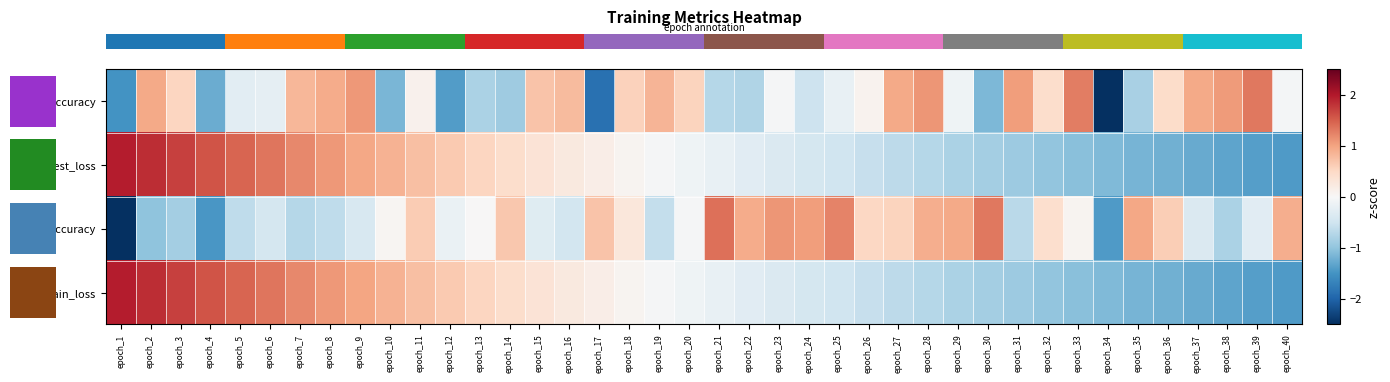

Reading left to right, extract all data points from this chart.

row_0: -1.5	0.9	0.5	-1.2	-0.3	-0.2	0.8	0.9	1.1	-1.1	0.1	-1.4	-0.8	-0.9	0.7	0.8	-1.9	0.6	0.8	0.6	-0.7	-0.8	-0.0	-0.5	-0.2	0.1	0.9	1.1	-0.1	-1.1	1.0	0.4	1.3	-3.0	-0.8	0.5	1.0	1.1	1.3	-0.0
row_1: 2.0	1.8	1.7	1.6	1.5	1.3	1.2	1.1	1.0	0.9	0.8	0.6	0.5	0.4	0.3	0.3	0.2	0.1	-0.0	-0.1	-0.2	-0.3	-0.4	-0.4	-0.5	-0.6	-0.7	-0.7	-0.8	-0.9	-0.9	-1.0	-1.0	-1.1	-1.2	-1.2	-1.3	-1.3	-1.4	-1.4
row_2: -4.0	-1.0	-0.9	-1.5	-0.6	-0.4	-0.7	-0.6	-0.4	0.1	0.6	-0.2	0.0	0.7	-0.3	-0.5	0.7	0.3	-0.6	-0.0	1.4	0.9	1.1	1.0	1.2	0.5	0.6	0.9	1.0	1.3	-0.7	0.4	0.1	-1.4	1.0	0.6	-0.4	-0.8	-0.3	0.9
row_3: 2.0	1.8	1.7	1.6	1.5	1.3	1.2	1.1	1.0	0.9	0.8	0.6	0.5	0.4	0.3	0.3	0.2	0.1	-0.0	-0.1	-0.2	-0.3	-0.4	-0.4	-0.5	-0.6	-0.7	-0.7	-0.8	-0.9	-0.9	-1.0	-1.0	-1.1	-1.2	-1.2	-1.3	-1.3	-1.4	-1.4